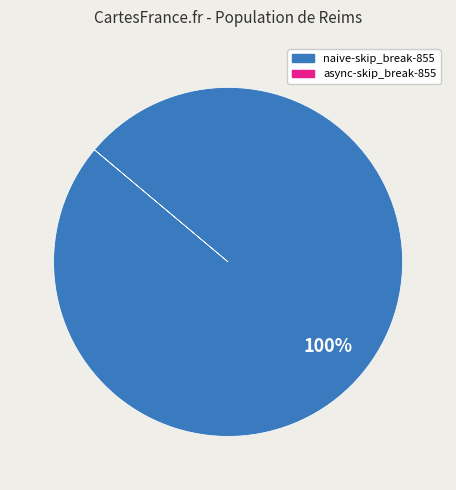

Is there a majority slice in this chart?

Yes